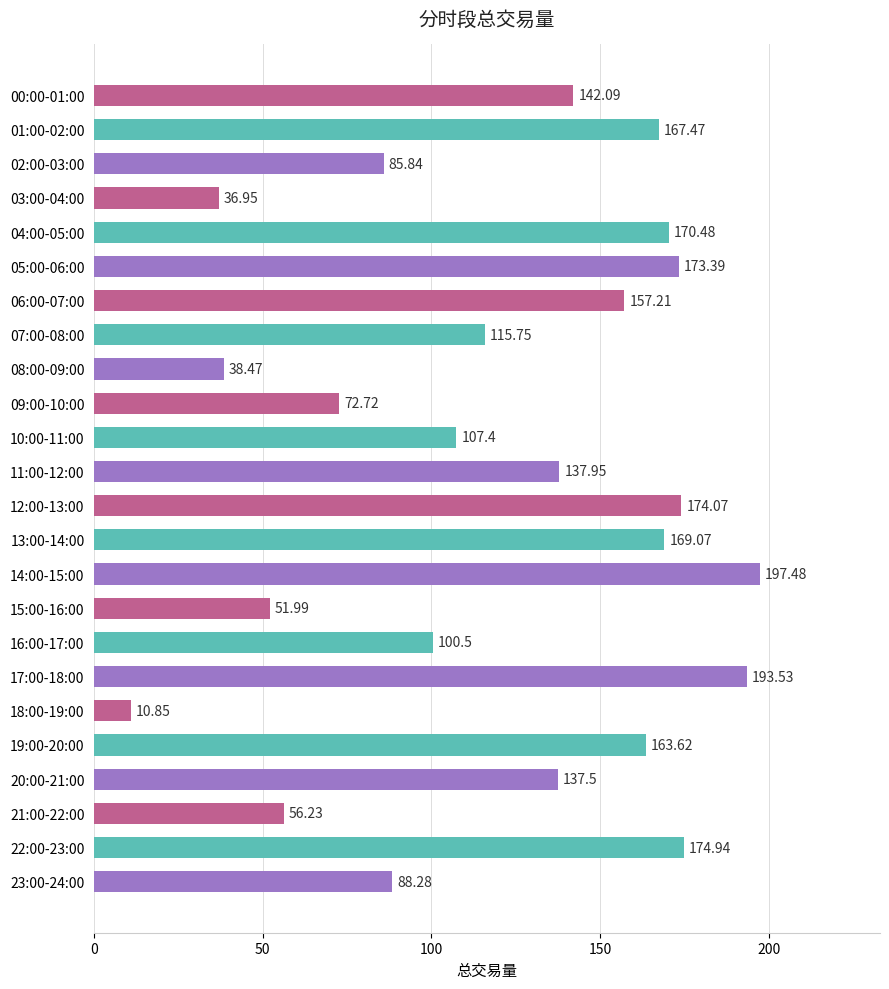

Which has a higher value, 03:00-04:00 or 06:00-07:00?

06:00-07:00